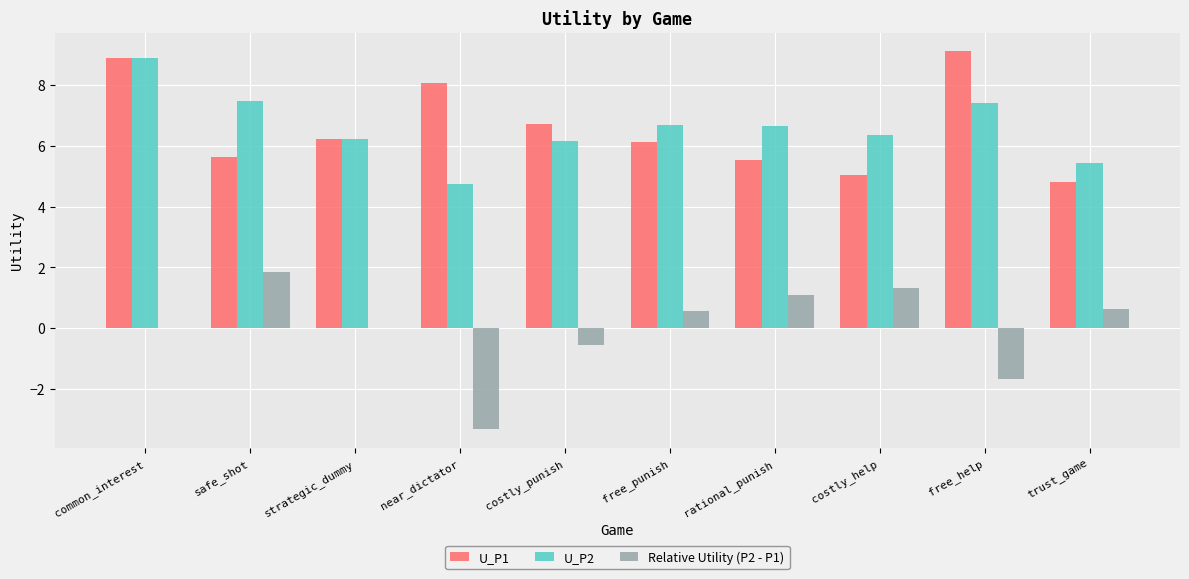

What are all the series names shown in the legend?

U_P1, U_P2, Relative Utility (P2 - P1)